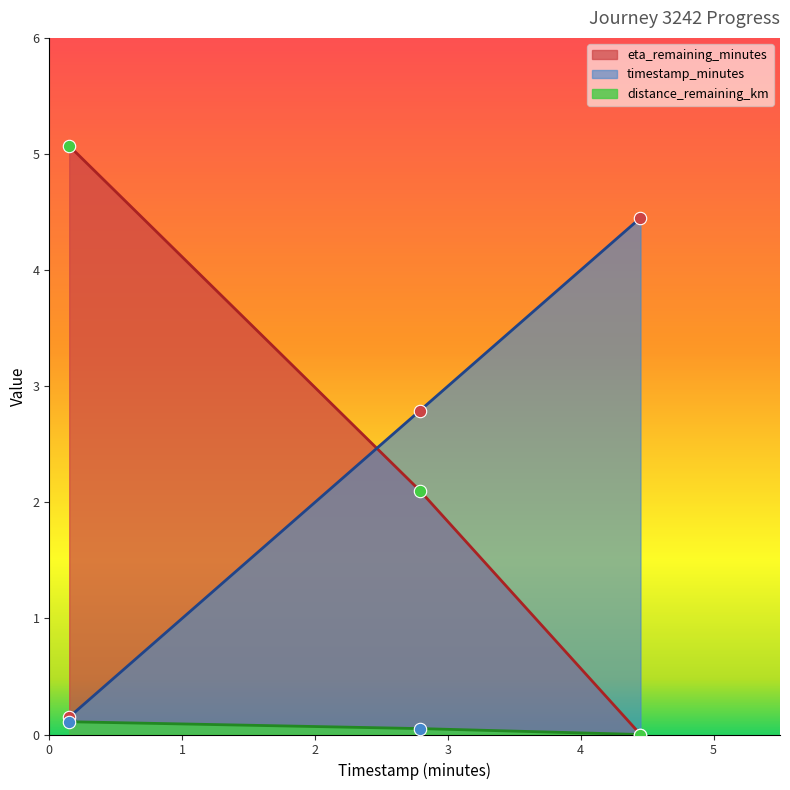

Which series reaches the minimum Y coordinate?

distance_remaining_km